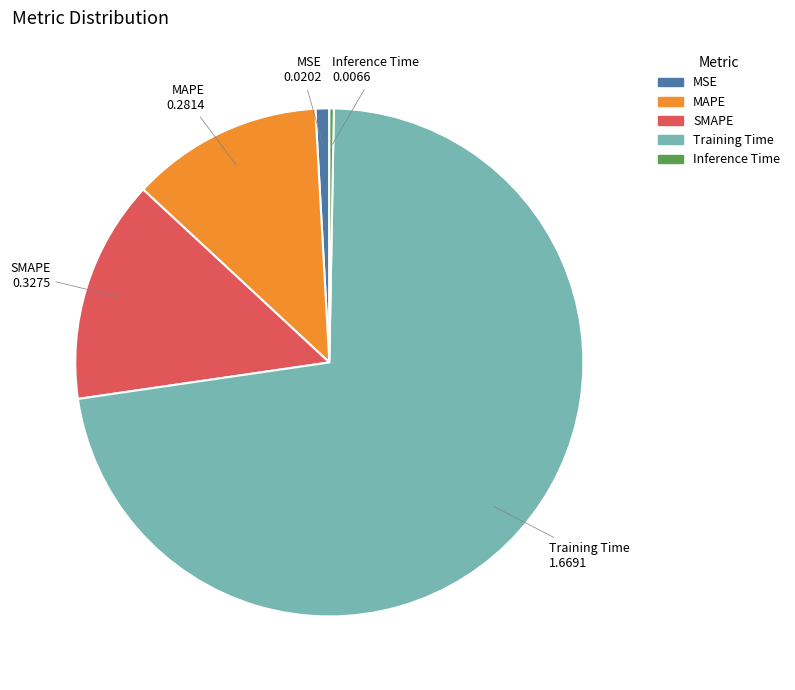

Between Inference Time and Training Time, which is larger?

Training Time